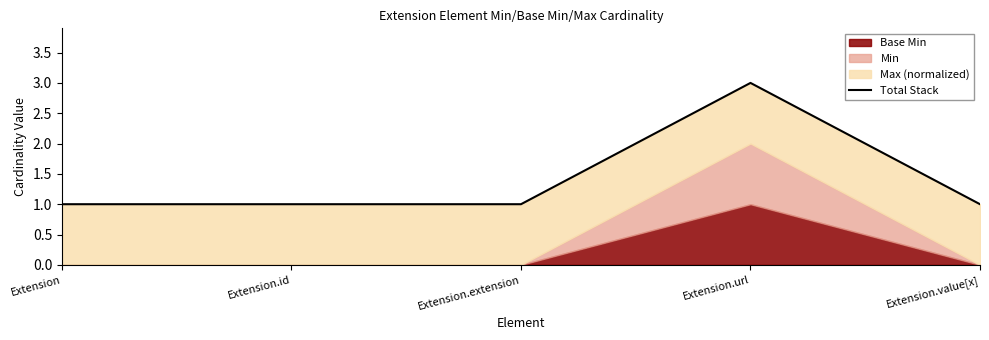

Where is the data nearest to the value 2?

Extension